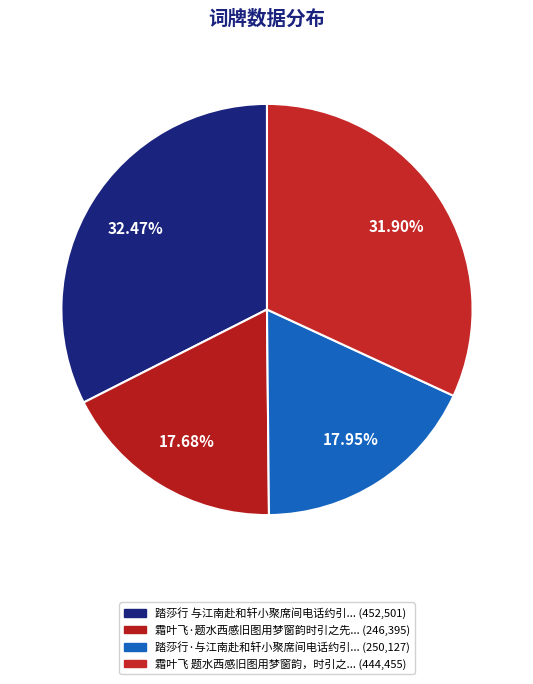

What is the smallest slice in the pie chart?

霜叶飞·题水西感旧图用梦窗韵时引之先有重九词见寄